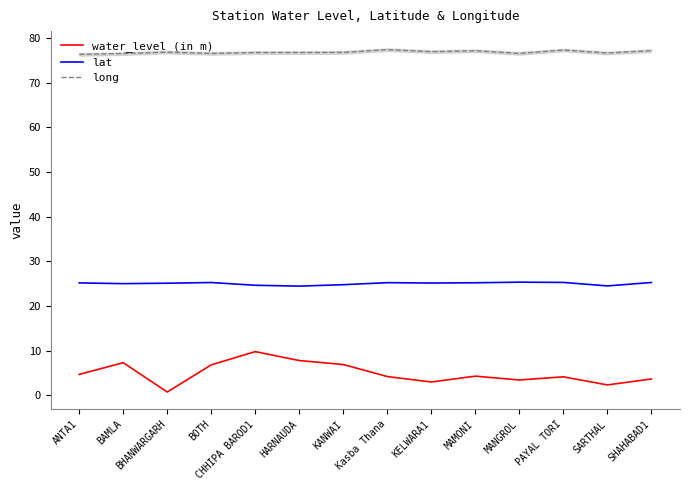

What is the difference between the second highest and minimum values in the water_level (in m) series?

7.0